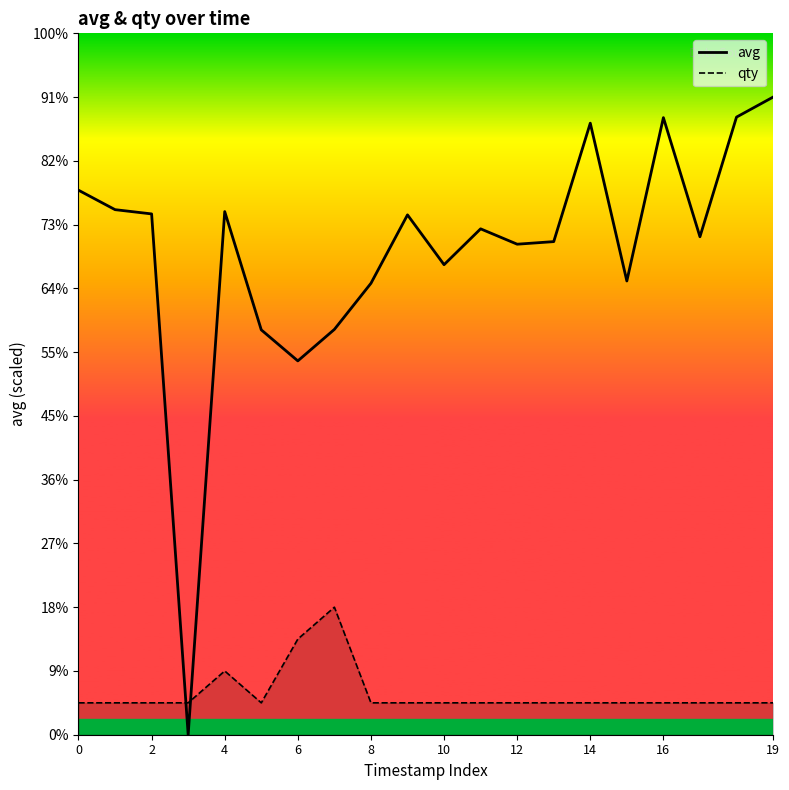

At 16, list the series in order from largest to smallest.

avg, qty